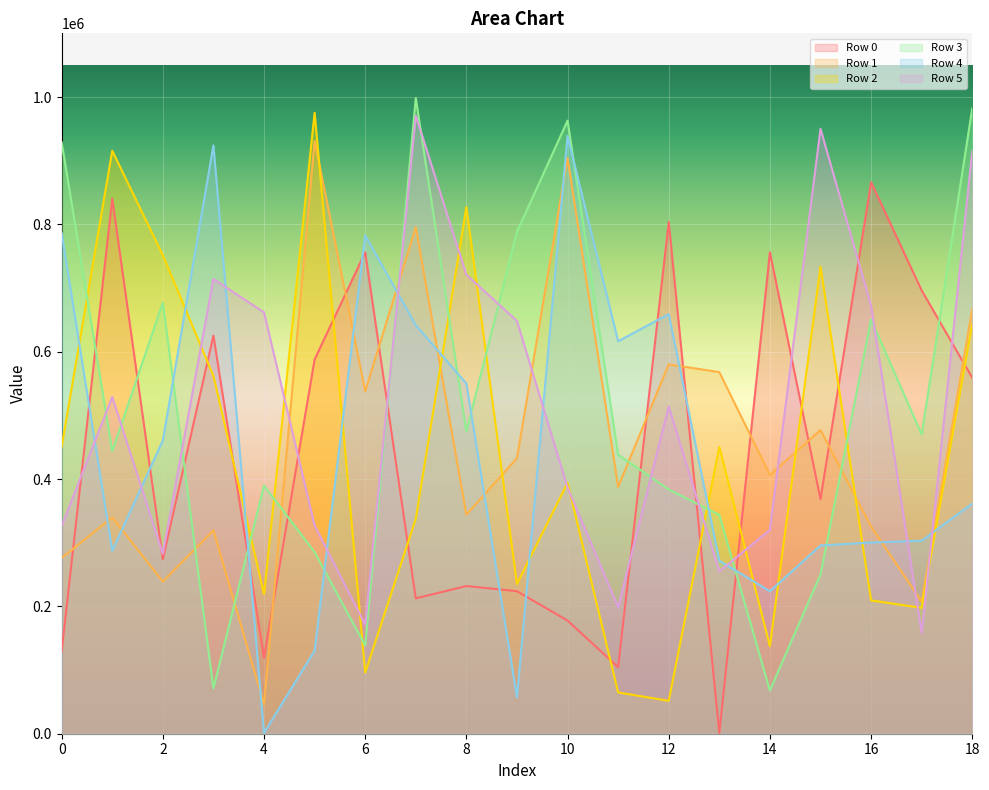

What is the average value of the Row 4 series?

452210